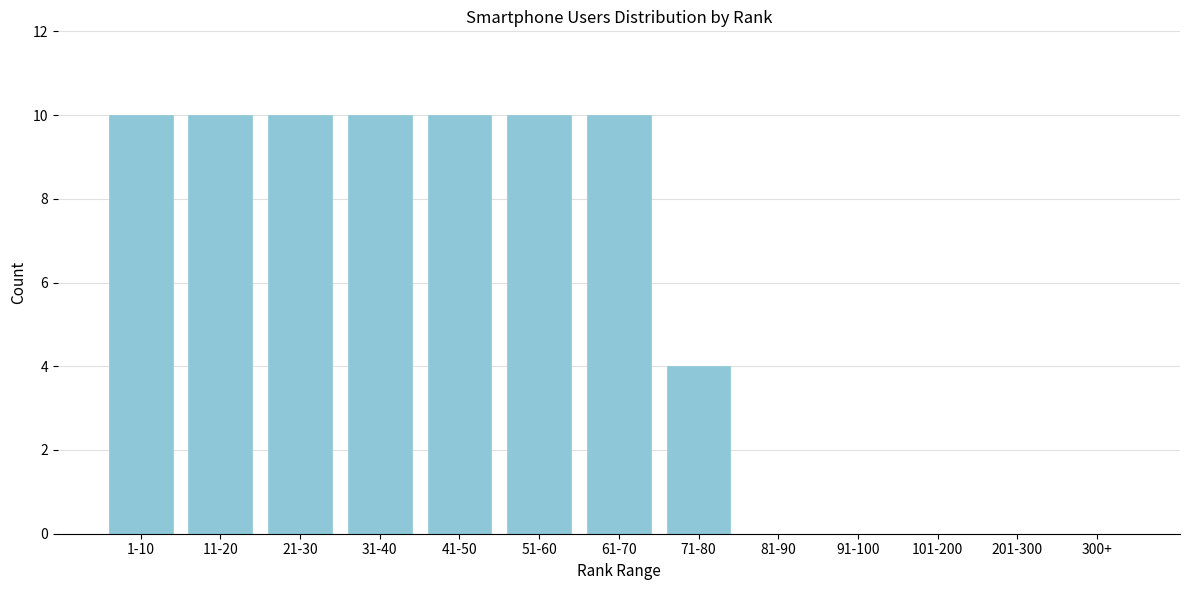

Reading left to right, what are all the values shown in this chart?

1-10=10	11-20=10	21-30=10	31-40=10	41-50=10	51-60=10	61-70=10	71-80=4	81-90=0	91-100=0	101-200=0	201-300=0	300+=0